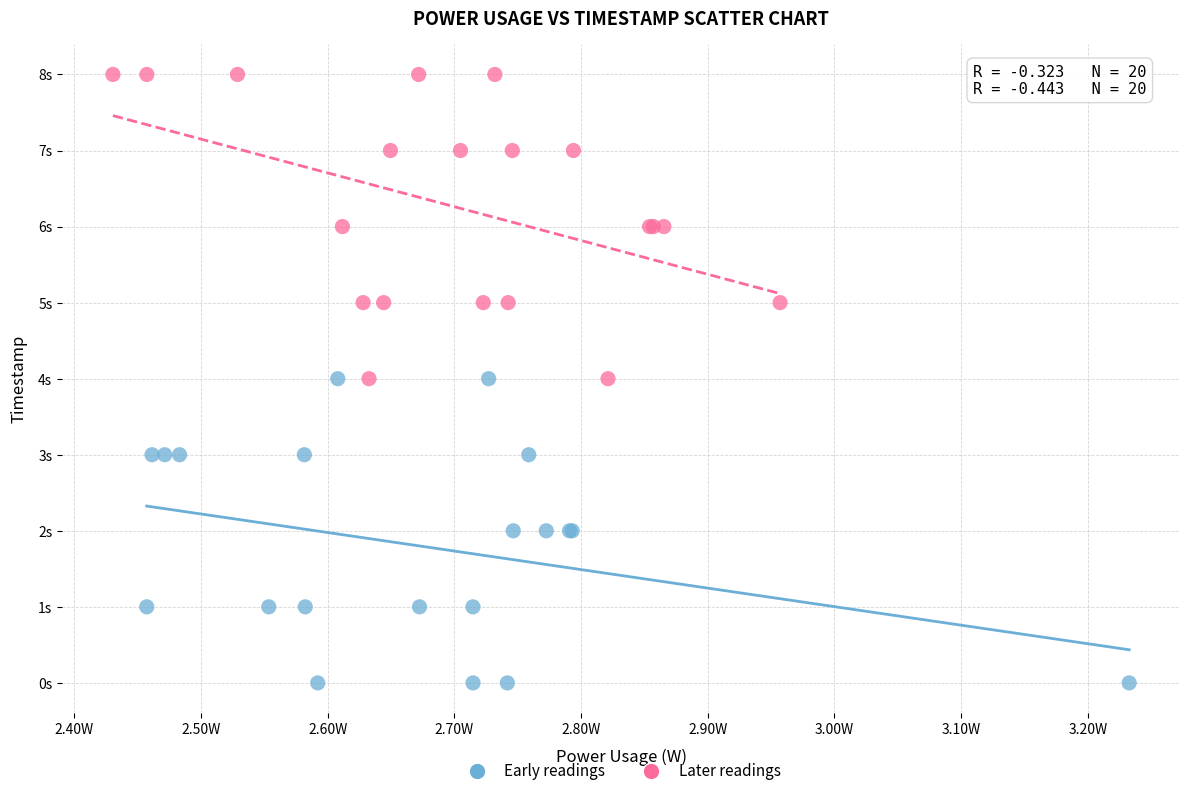

What are all the series names shown in the legend?

Early readings, Later readings